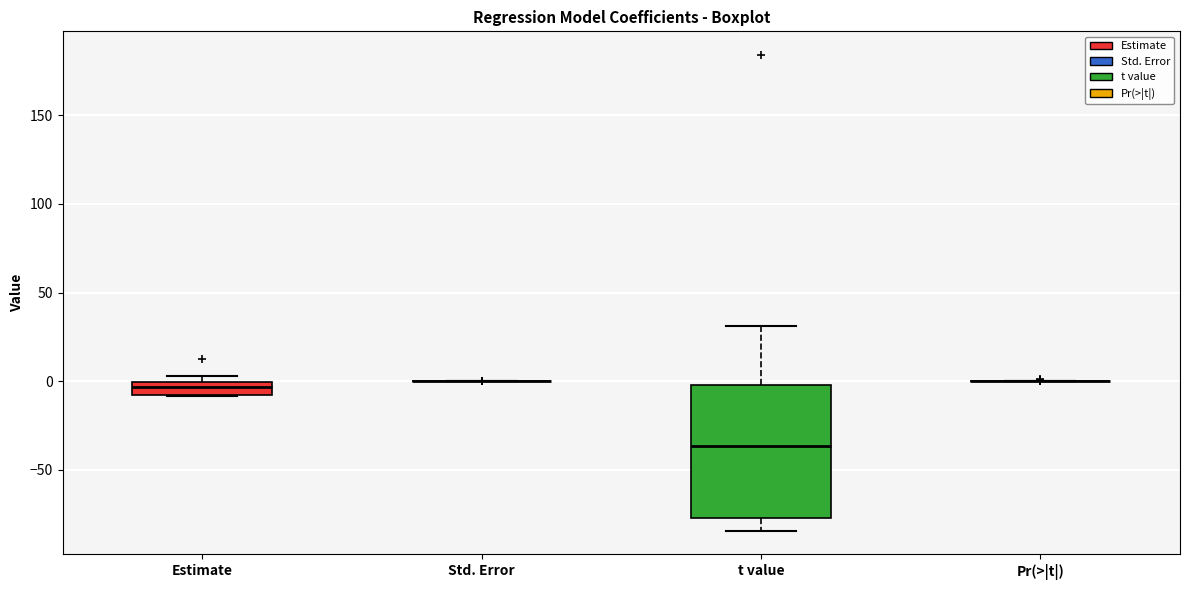

Which box is the tallest, from its lower edge to its upper edge?

t value